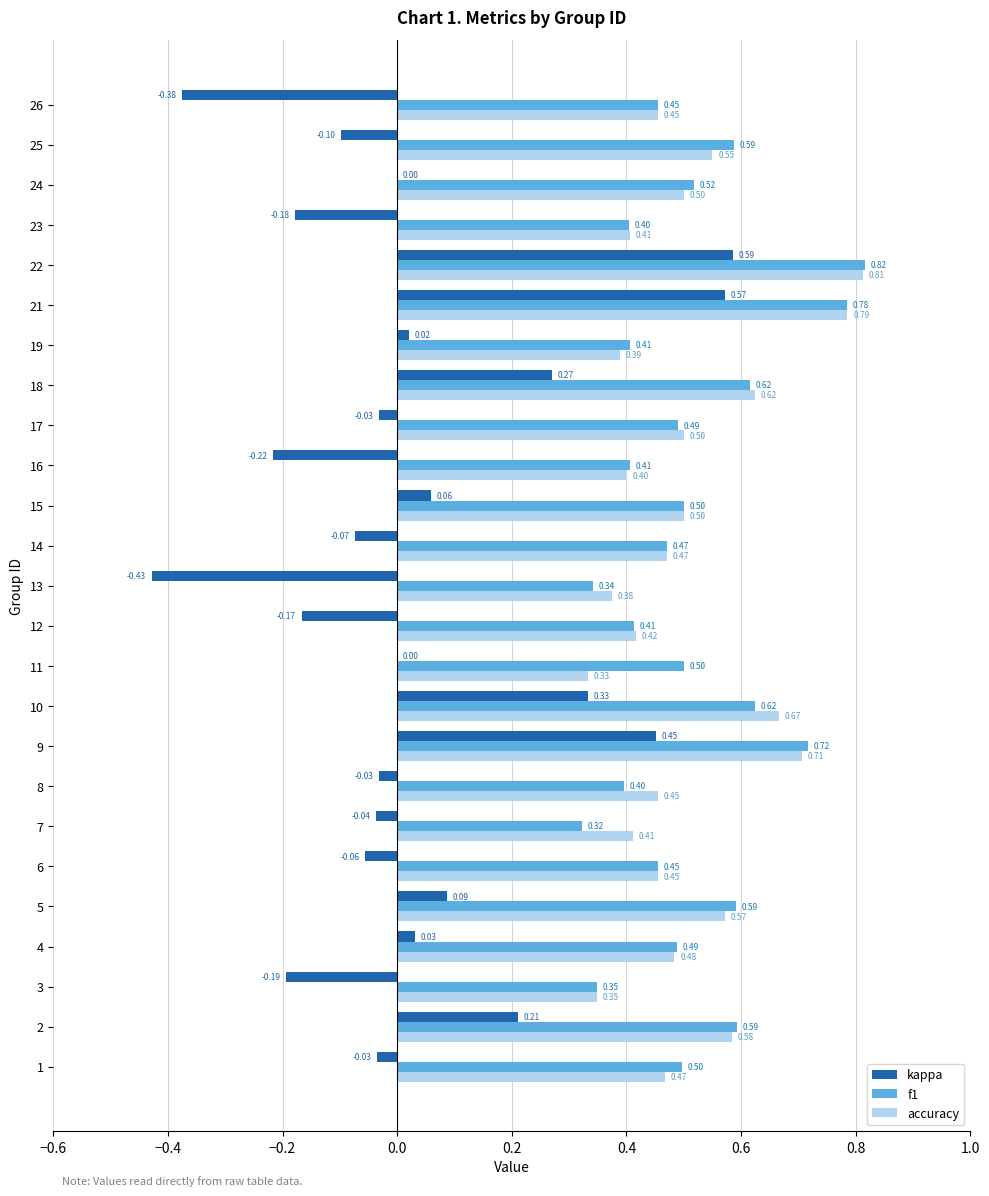

What is the sum of all accuracy values?

12.7